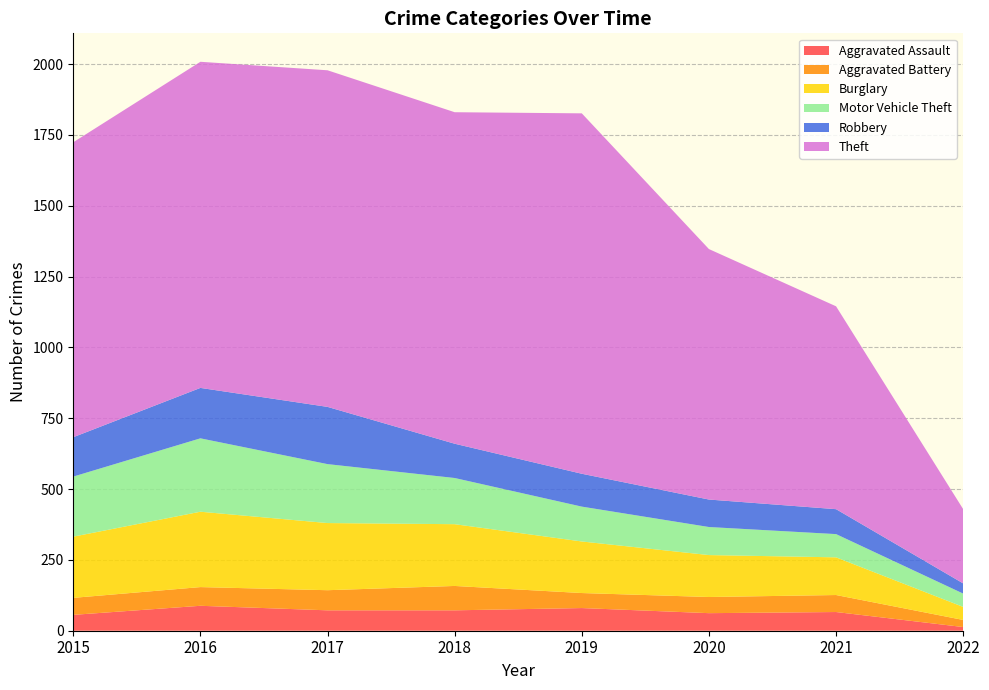

Reading left to right, transcribe all the data shown in this chart.

Aggravated Assault: 2015=56	2016=88	2017=72	2018=72	2019=80	2020=62	2021=66	2022=13
Aggravated Battery: 2015=60	2016=66	2017=71	2018=86	2019=53	2020=57	2021=60	2022=25
Burglary: 2015=216	2016=266	2017=237	2018=218	2019=182	2020=148	2021=133	2022=46
Motor Vehicle Theft: 2015=212	2016=259	2017=208	2018=163	2019=123	2020=99	2021=82	2022=47
Robbery: 2015=139	2016=178	2017=202	2018=121	2019=116	2020=97	2021=88	2022=36
Theft: 2015=1041	2016=1151	2017=1188	2018=1170	2019=1272	2020=884	2021=716	2022=262